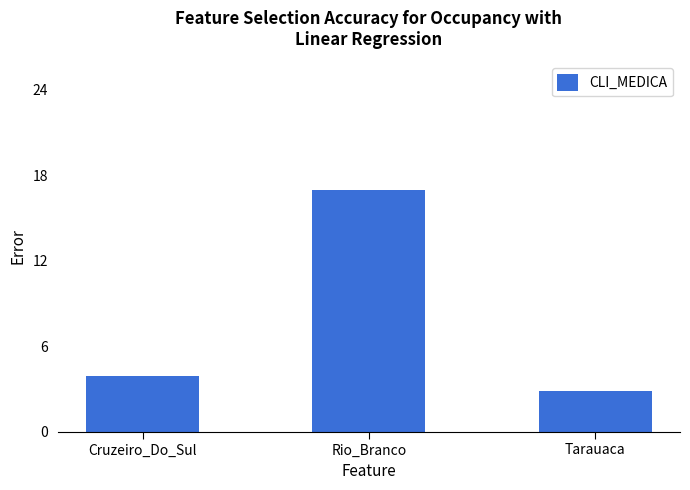

List the labels in order of value, largest first.

Rio_Branco, Cruzeiro_Do_Sul, Tarauaca